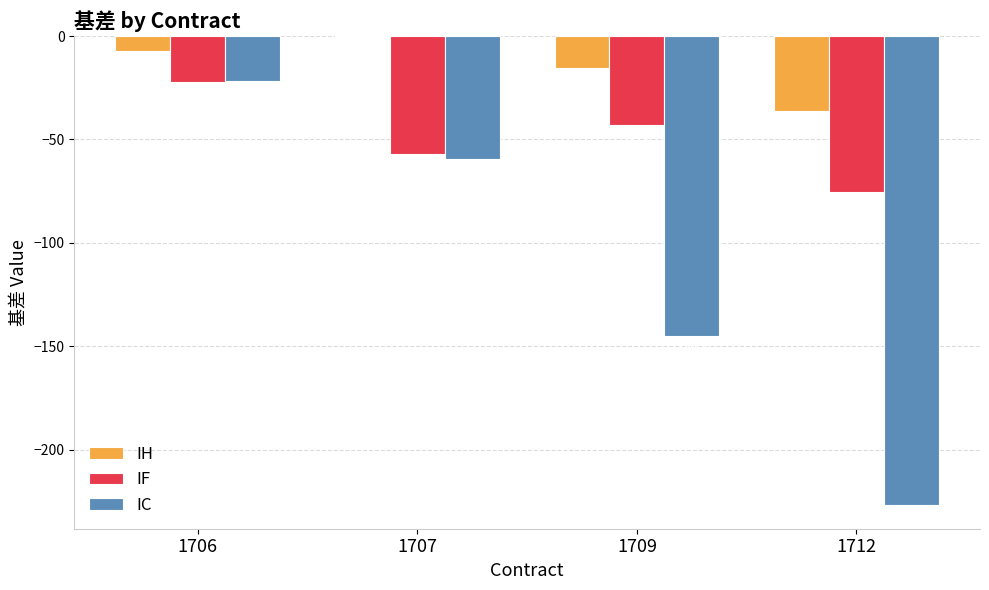

What is the total value across all series at 1707?

-116.9